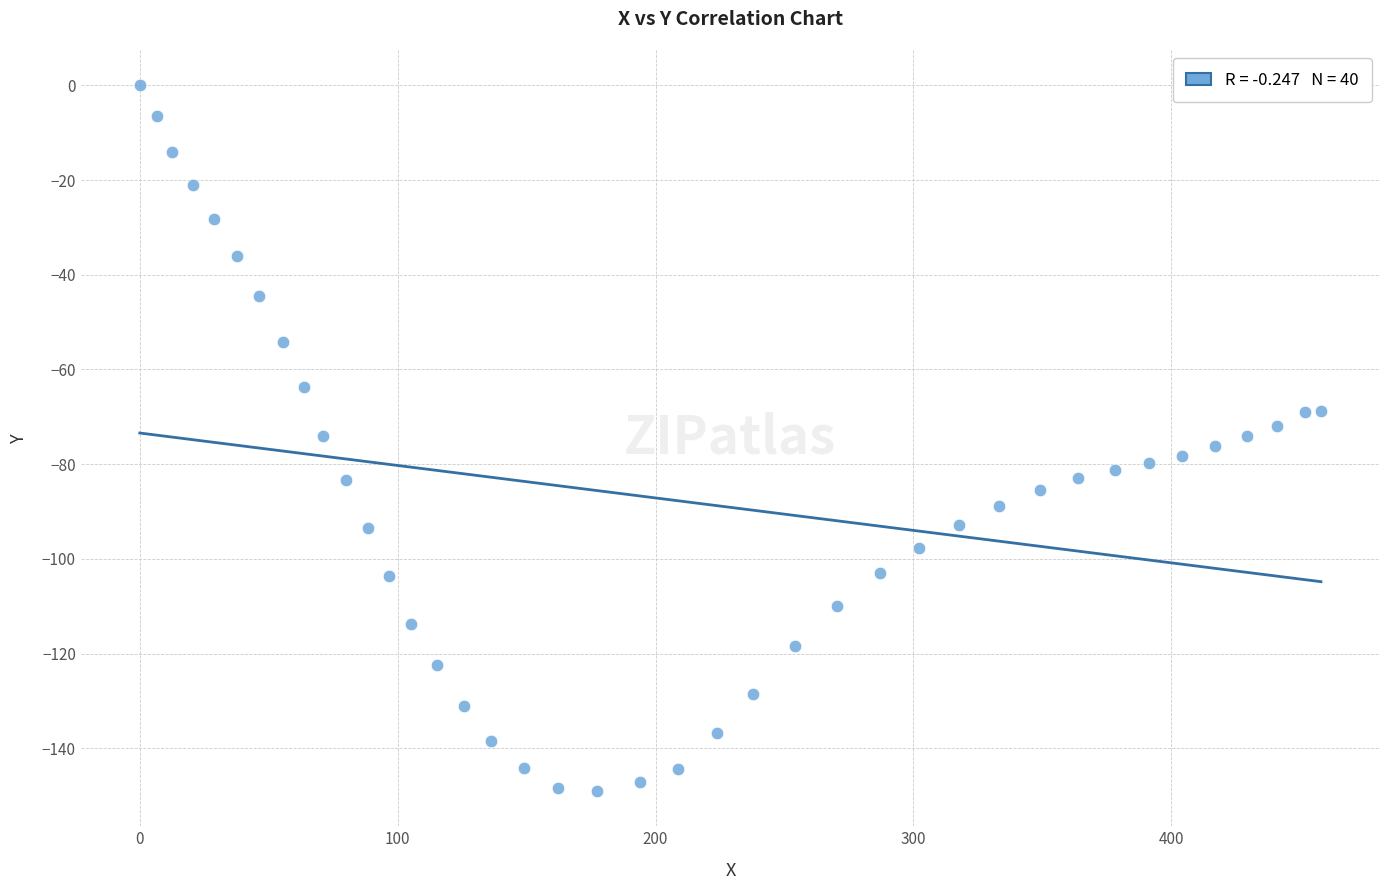

What is the range of Y values (max minus min)?

149.0